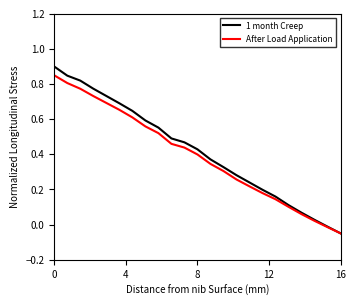

True or false: 1 month Creep has more than 1 interior local peaks.

False